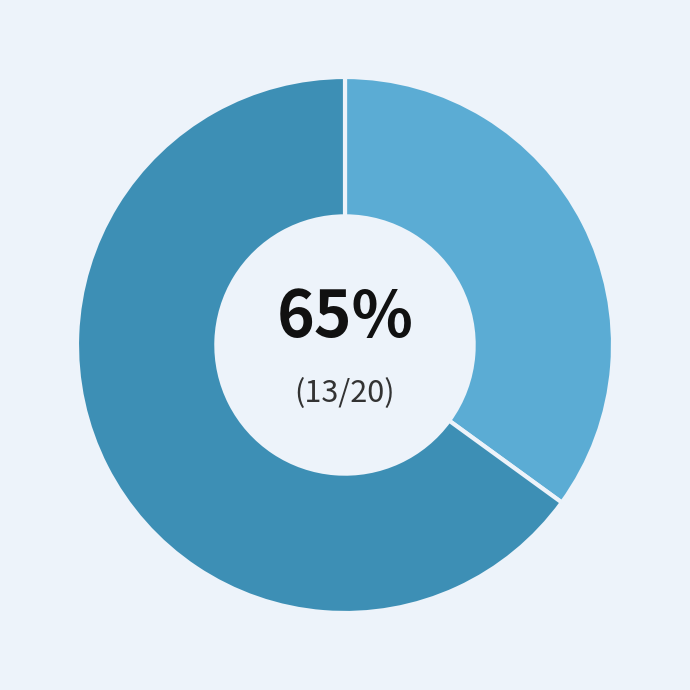

The Theft slice represents 78% of the pie. True or false?

False